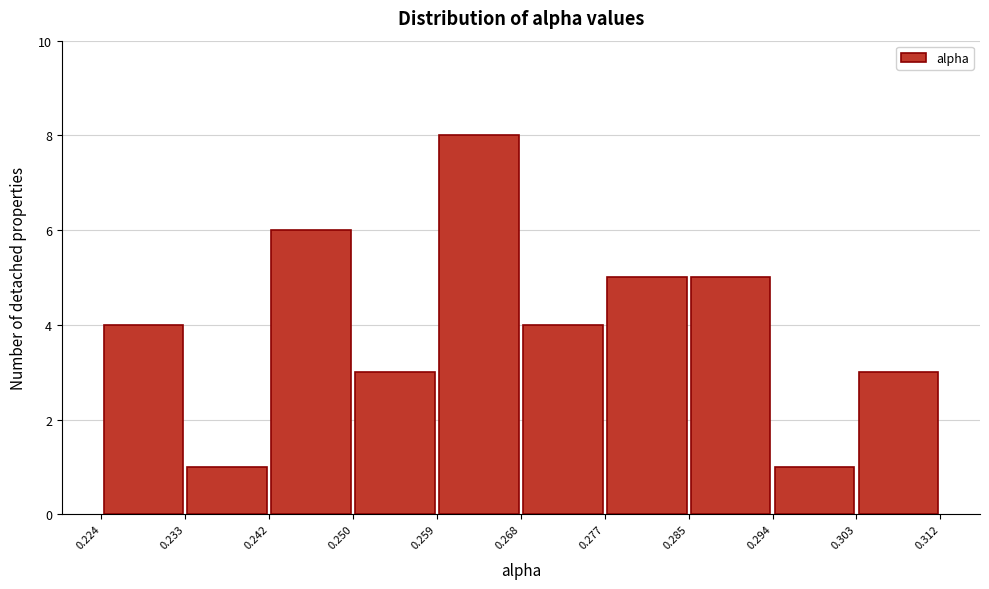

Reading left to right, list every bar in this chart as the range it spans on the x-axis followed by its height. The values are not printed on the chart, so give them approximately, as read against the axis.

0.224 to 0.233: 4
0.233 to 0.242: 1
0.242 to 0.250: 6
0.250 to 0.259: 3
0.259 to 0.268: 8
0.268 to 0.277: 4
0.277 to 0.285: 5
0.285 to 0.294: 5
0.294 to 0.303: 1
0.303 to 0.312: 3